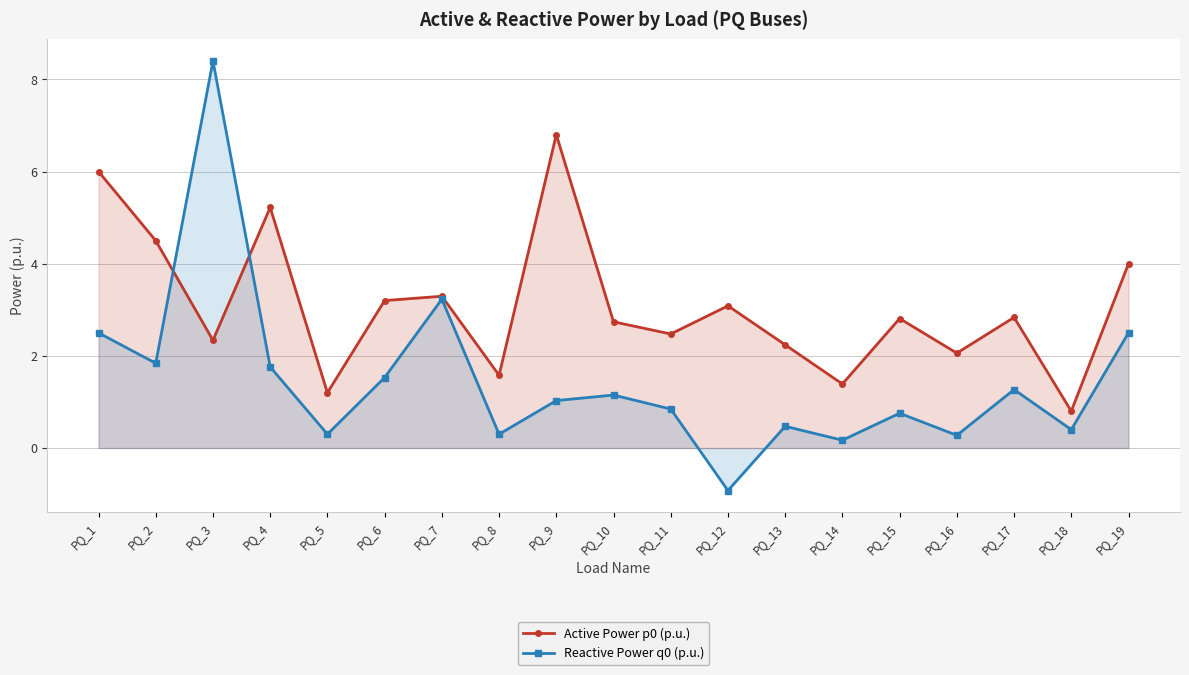

What is the greatest value displayed?

8.4